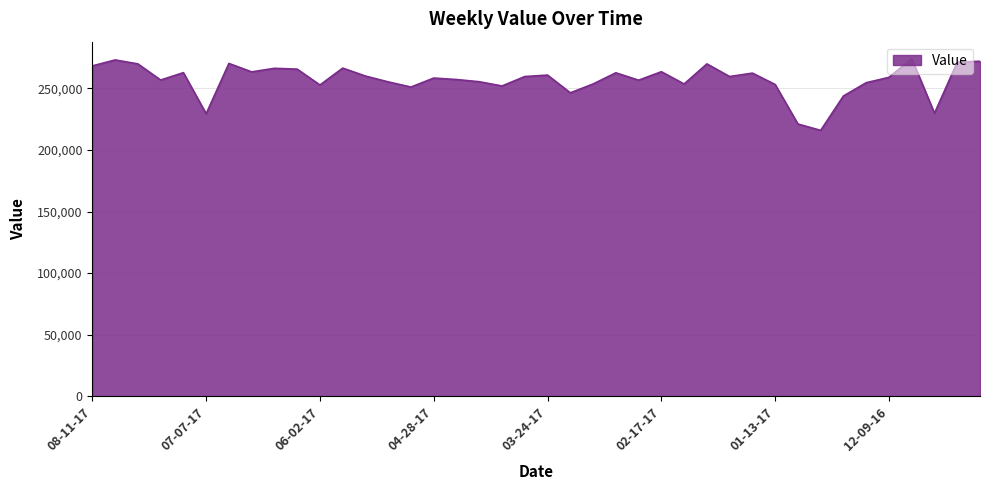

What is the difference between the maximum and minimum values?

58362